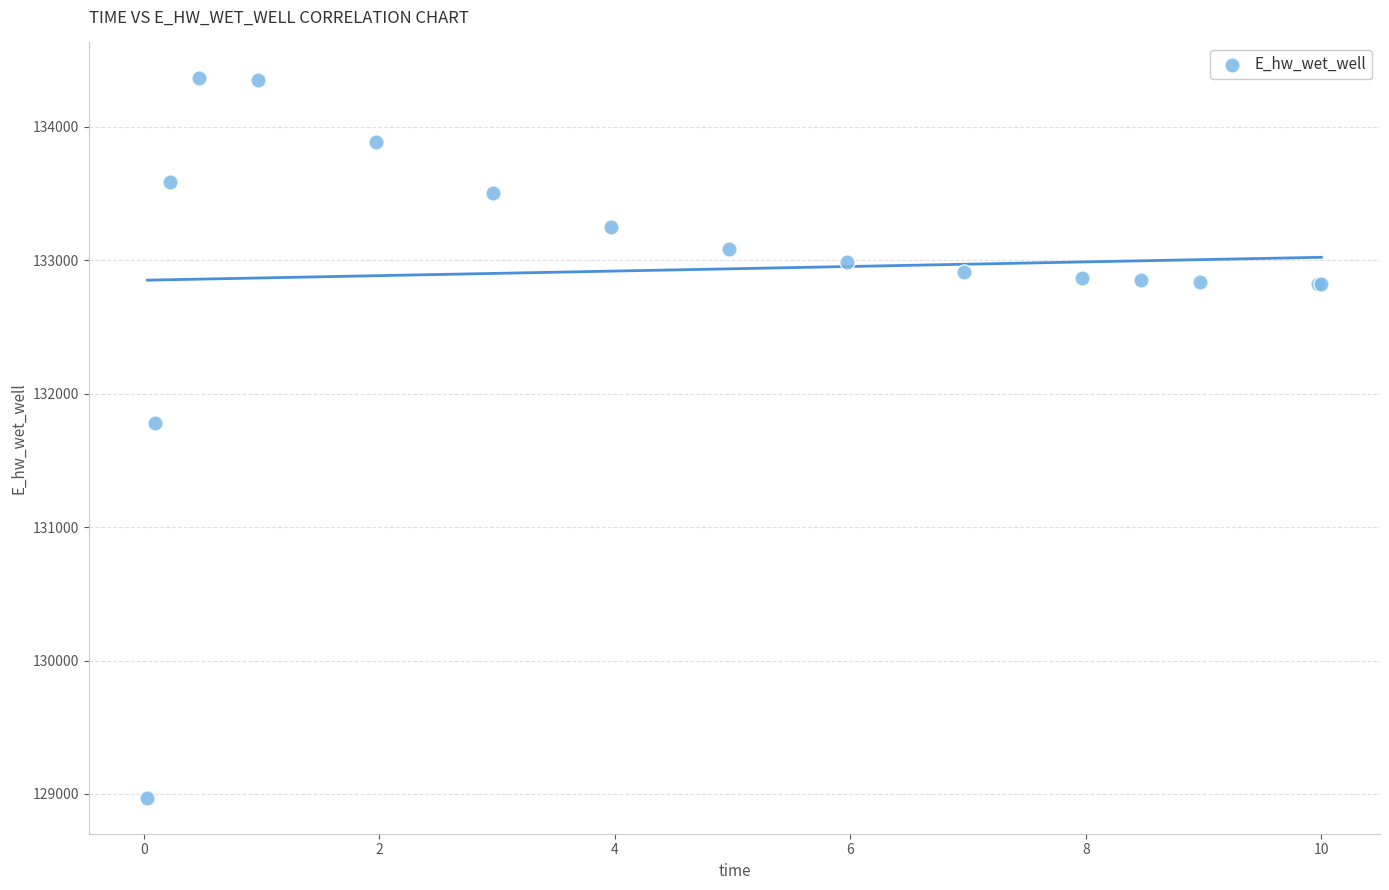

What Y value in the scatter plot is closest to 131666?

131783.5